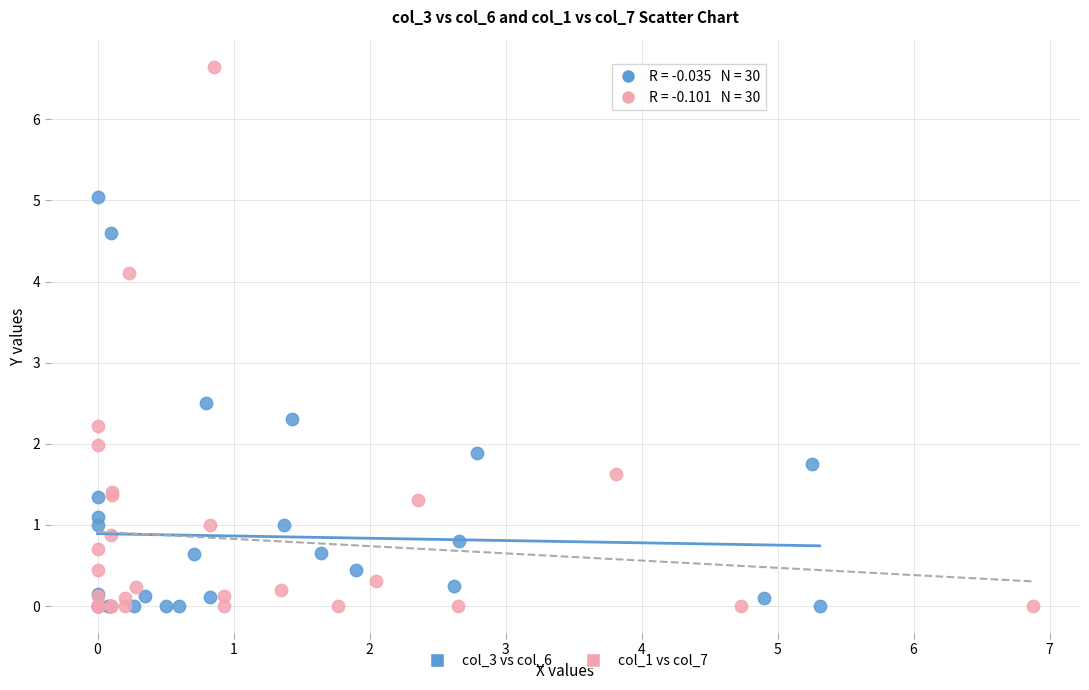

What are all the series names shown in the legend?

col_3 vs col_6, col_1 vs col_7